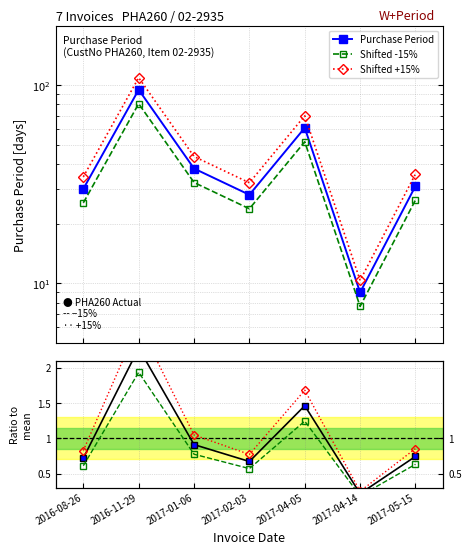

The Red ratio series shows 1.1 at 2017-02-03. True or false?

False